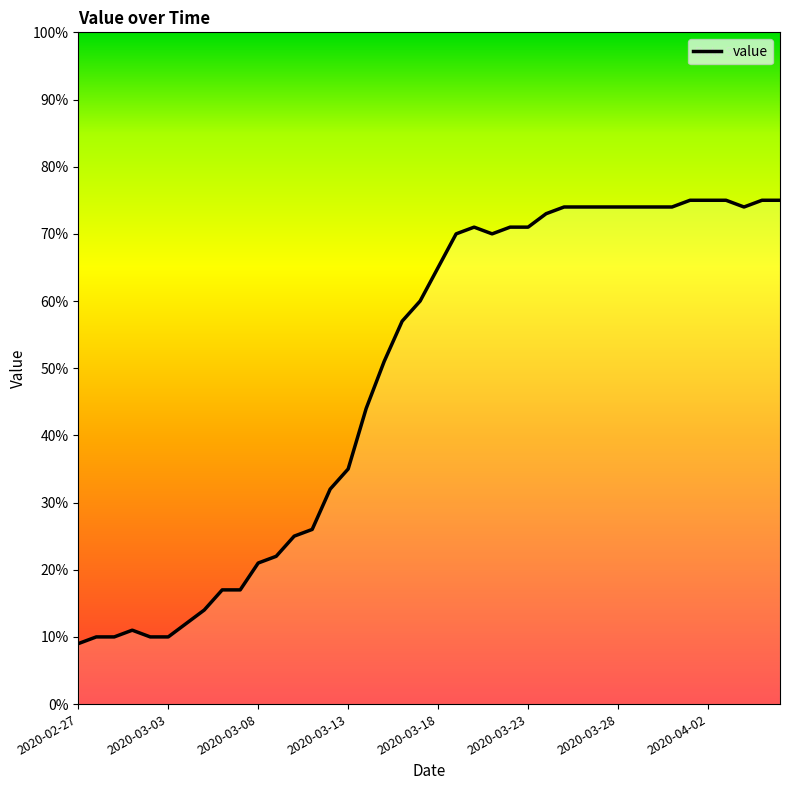

Does the chart display data point markers on the line(s)?

No